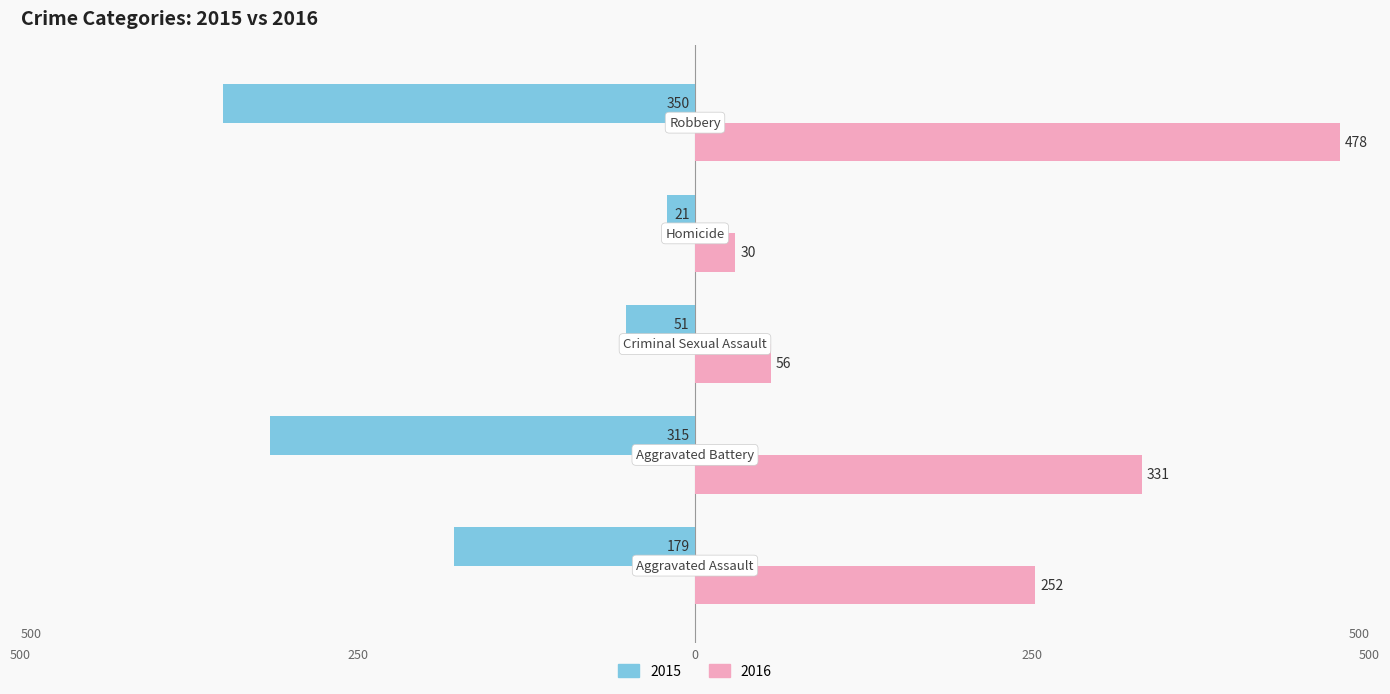

What are all the series names shown in the legend?

2015, 2016